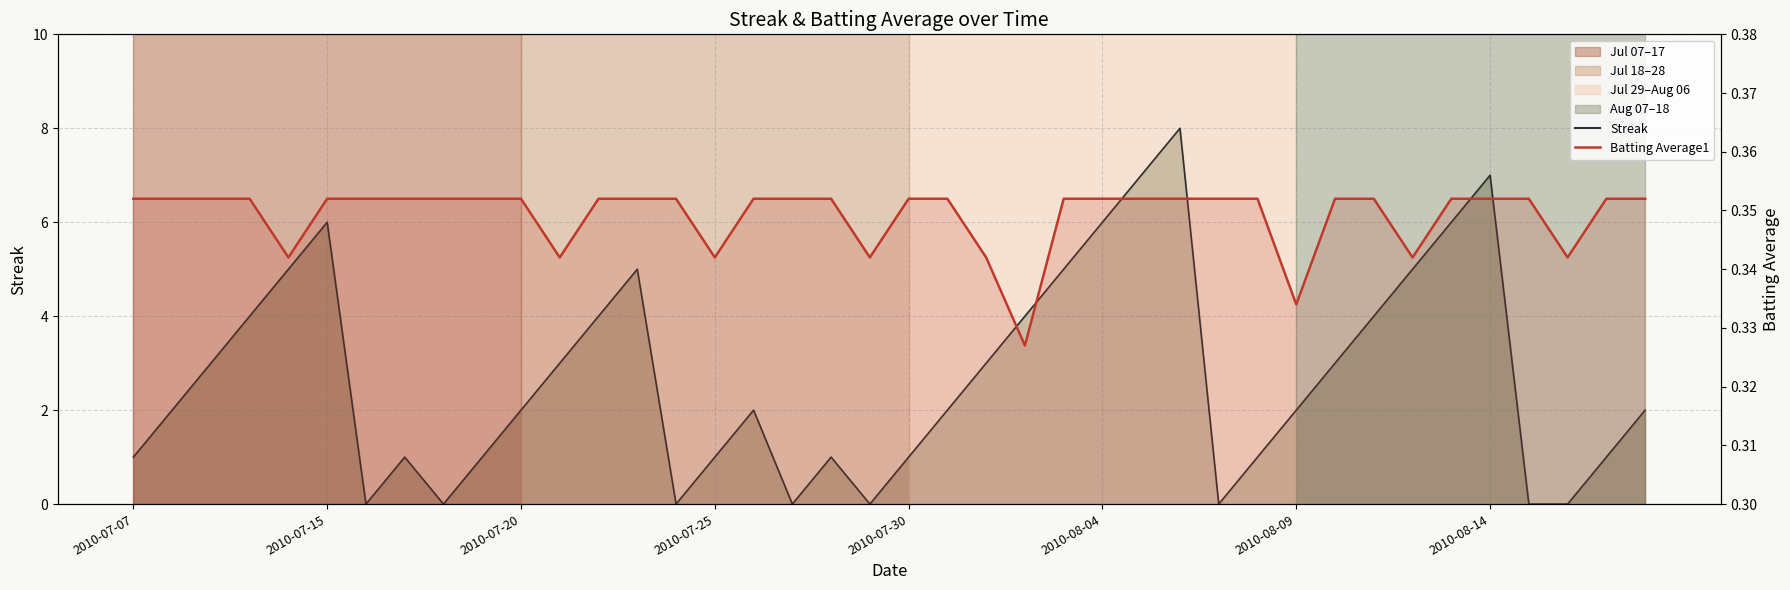

What position from the right is 31?

9